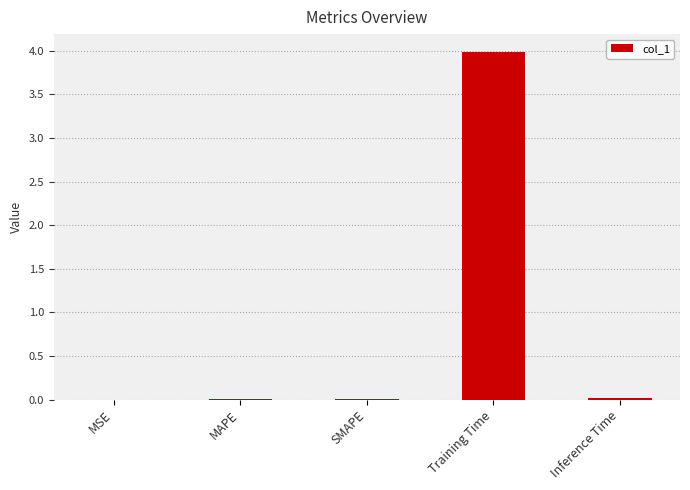

What is the greatest value displayed?

4.0